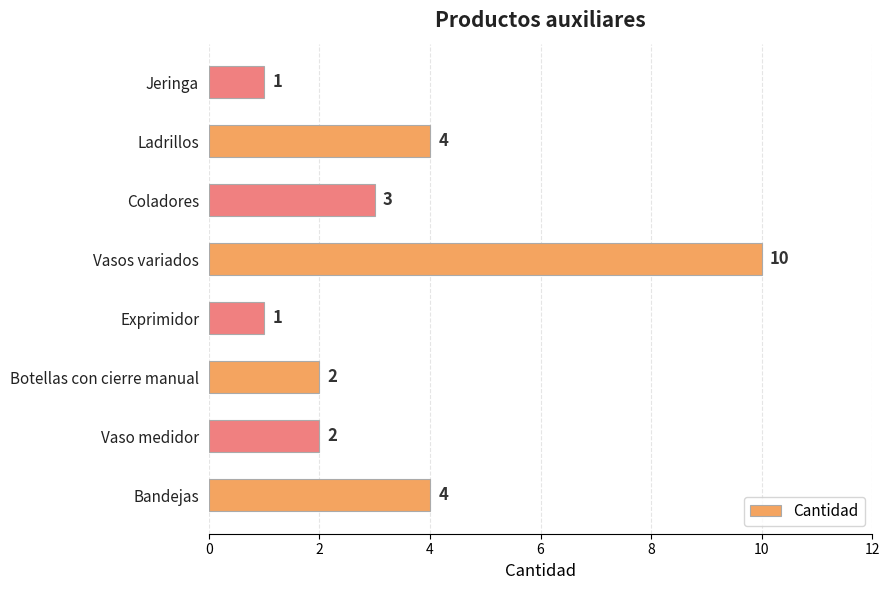

True or false: the data shows 1 at Coladores.

False